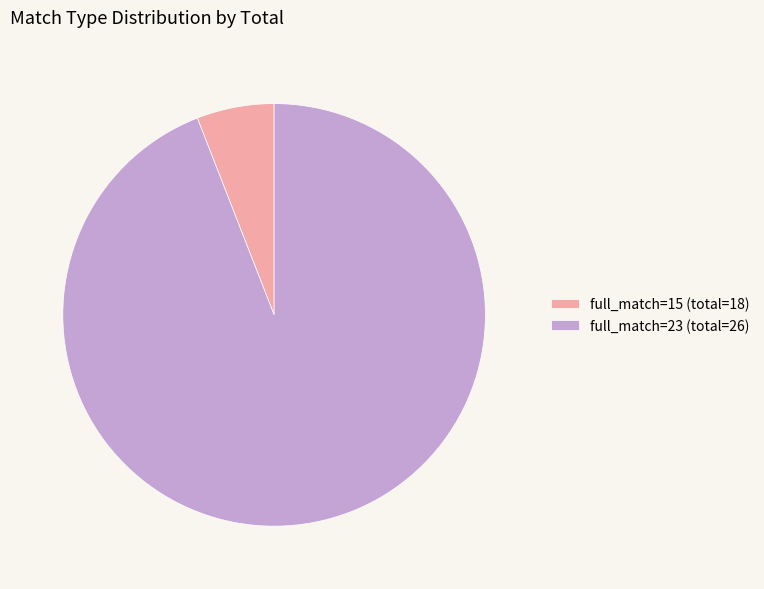

The full_match=15 (total=18) slice represents 16% of the pie. True or false?

False